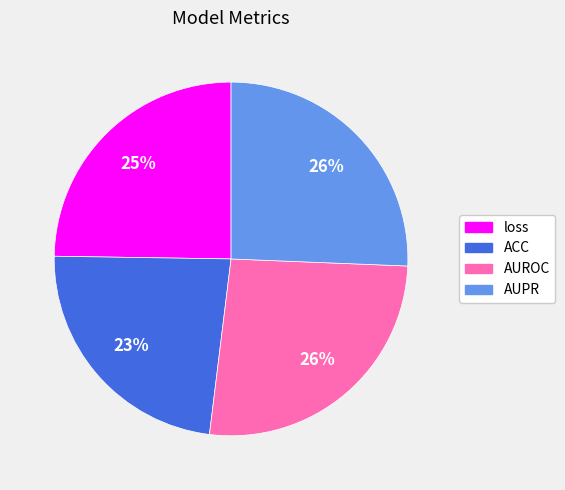

Is it true that AUPR is 12% of the pie?

False